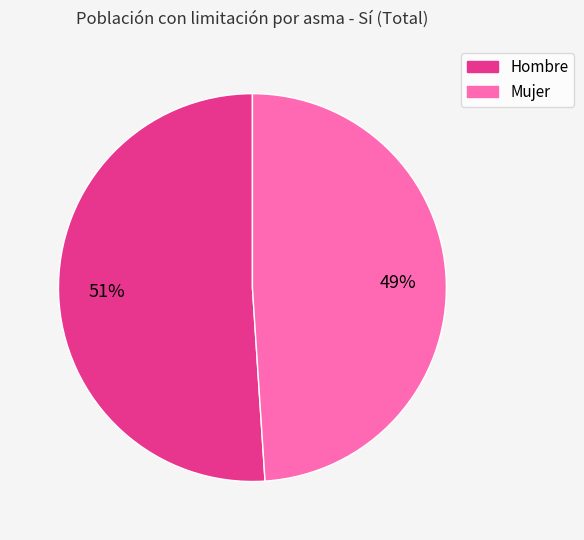

To the nearest percent, what is the combined percentage of Hombre and Mujer?

100%